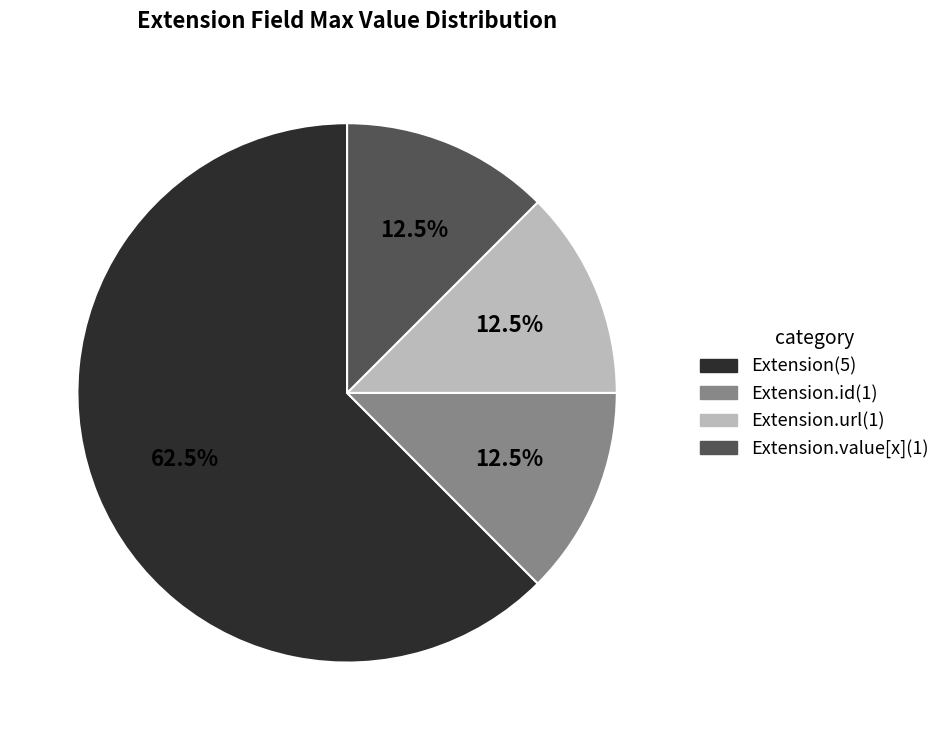

Does any single category account for the majority?

Yes